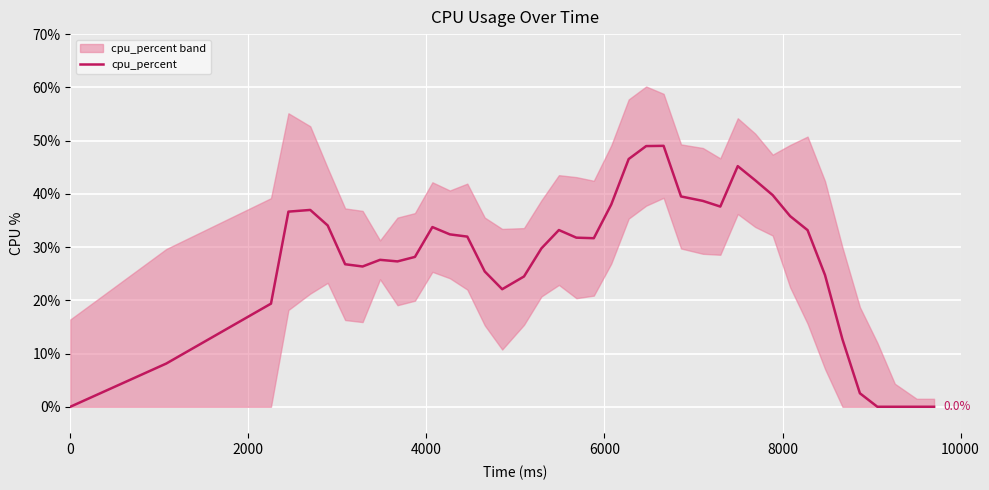

Does the chart display data point markers on the line(s)?

No